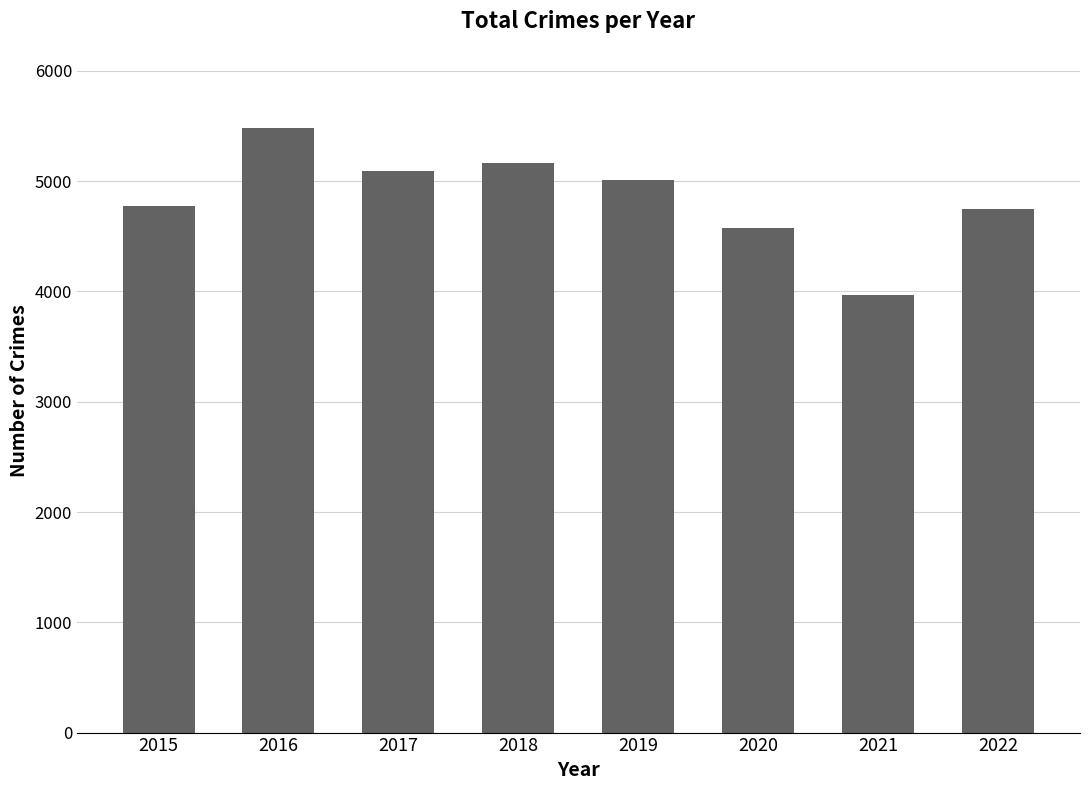

What is the value of the 6th bar from the left?

4578